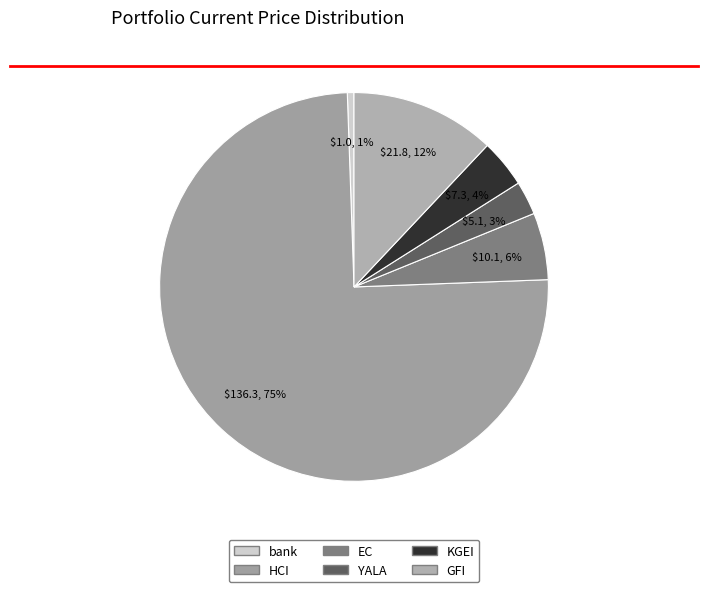

Count the number of slices in the pie.

6